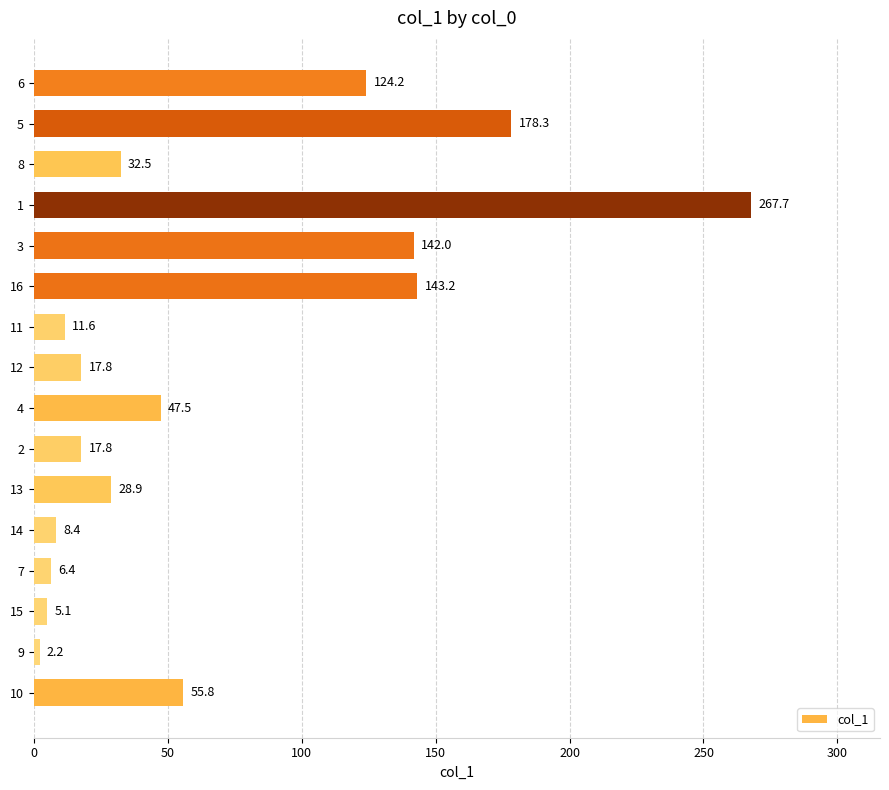

How many values exceed 32?

8